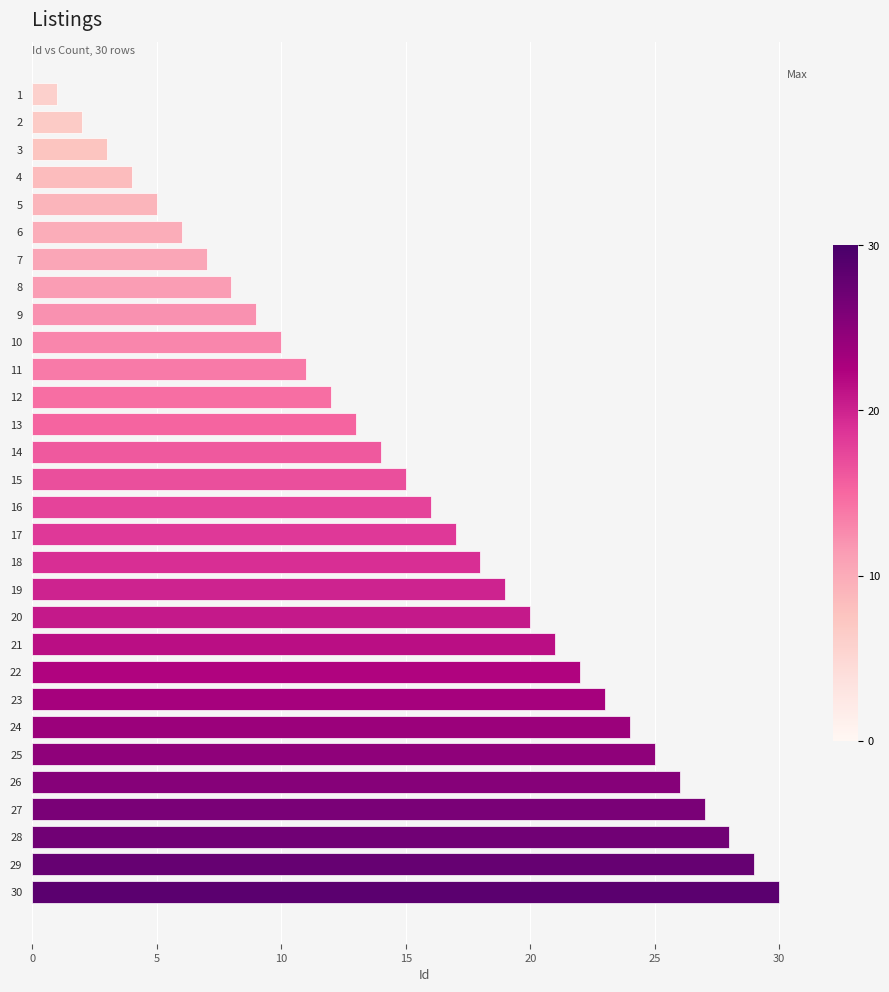

Rank the categories by value from highest to lowest.

30, 29, 28, 27, 26, 25, 24, 23, 22, 21, 20, 19, 18, 17, 16, 15, 14, 13, 12, 11, 10, 9, 8, 7, 6, 5, 4, 3, 2, 1